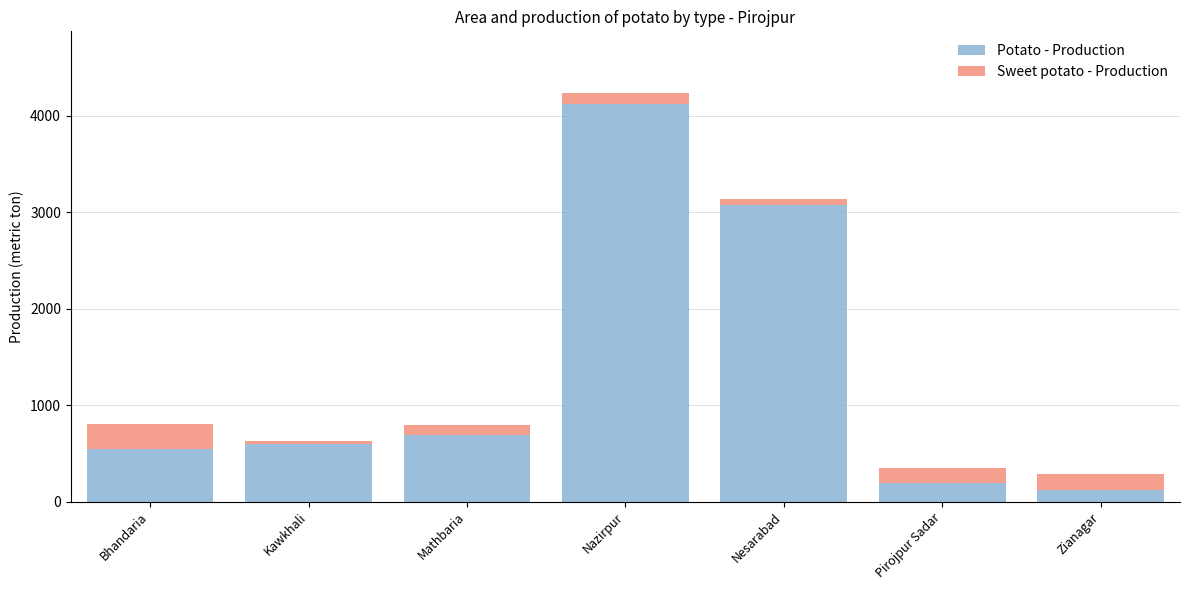

Reading left to right, transcribe the values for Potato - Production.

Bhandaria=546	Kawkhali=596	Mathbaria=687	Nazirpur=4115	Nesarabad=3077	Pirojpur Sadar=192	Zianagar=121